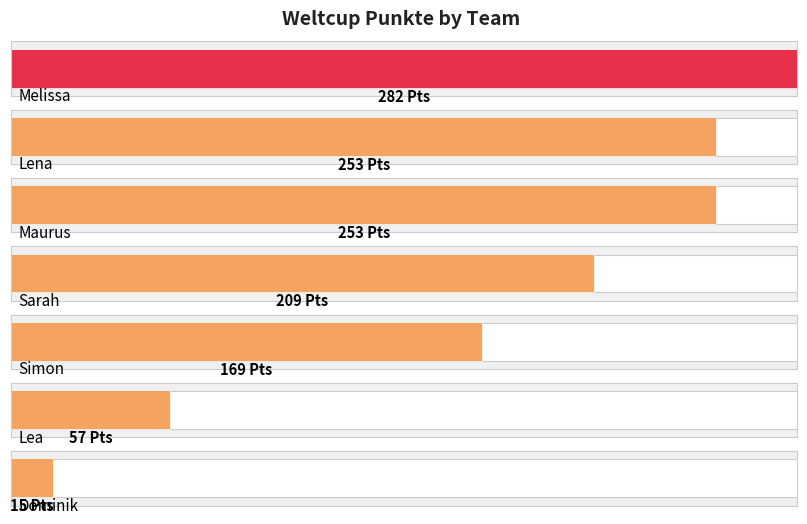

Does the chart contain any negative values?

No